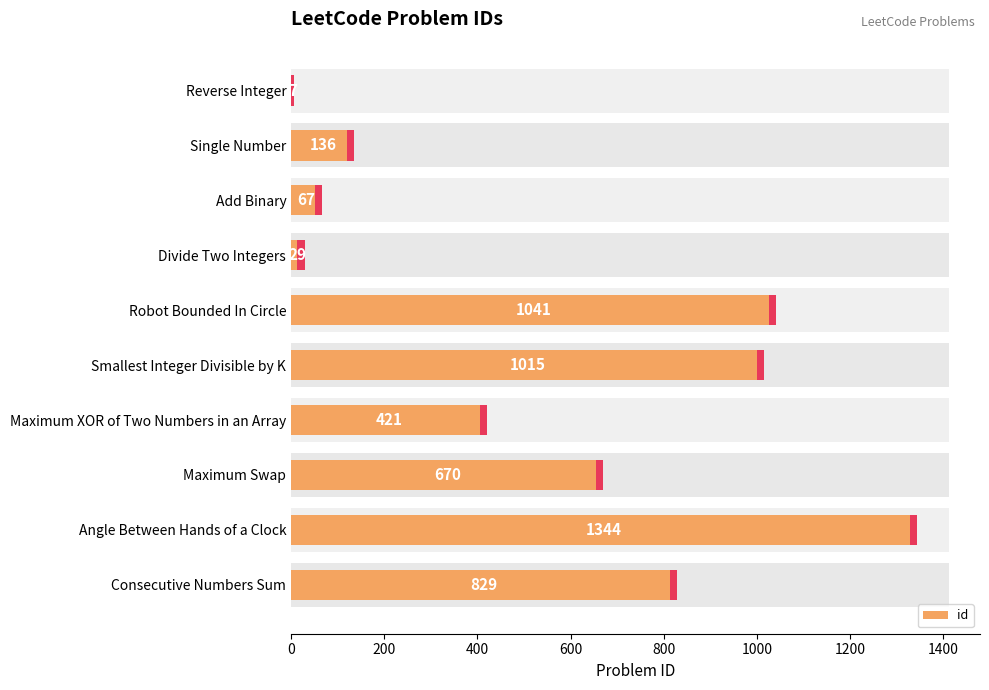

The chart shows a value of 476 at Angle Between Hands of a Clock. True or false?

False